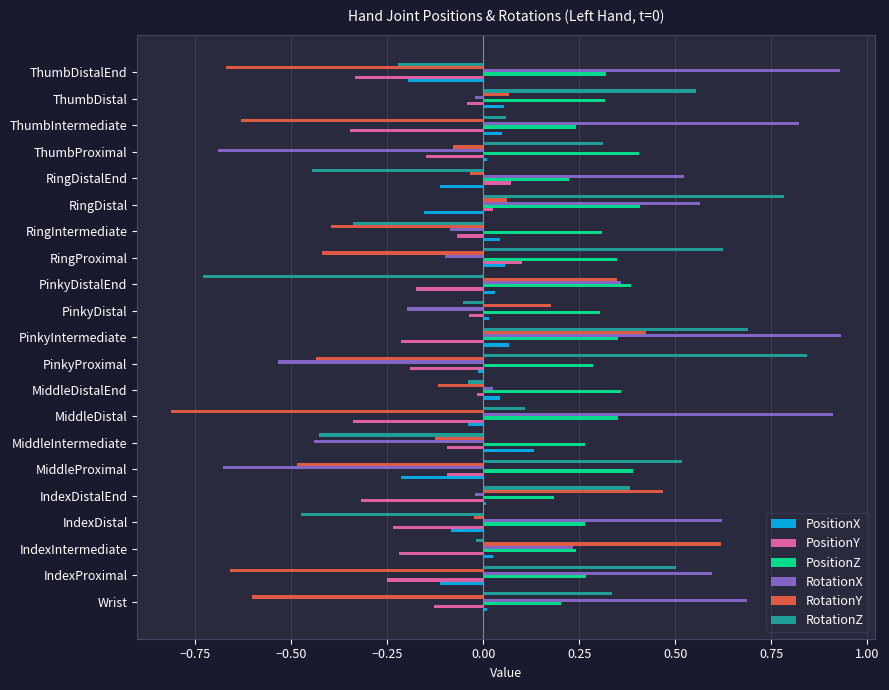

At which category is the sum across all series the highest?

PinkyIntermediate